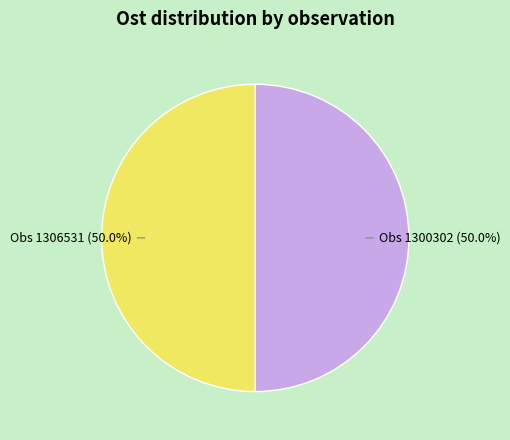

Count the number of slices in the pie.

2